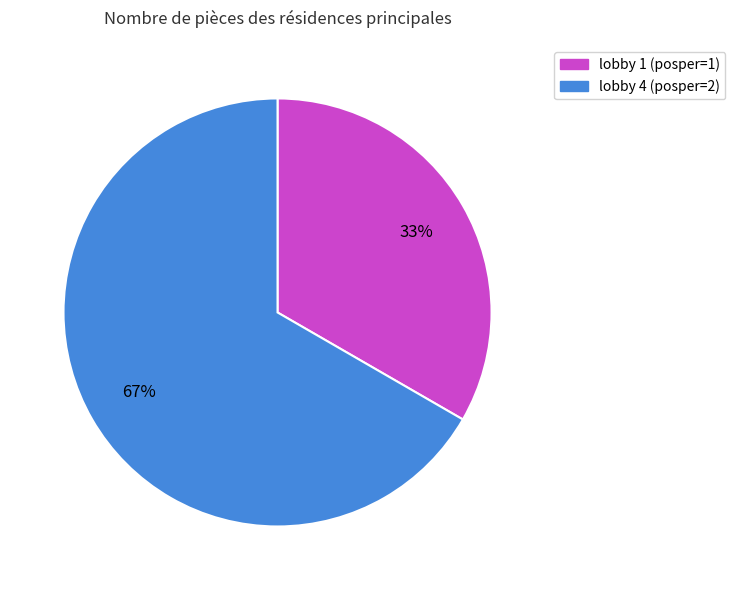

What is the ratio of the value at lobby 1 (posper=1) to the value at lobby 4 (posper=2)?

0.5